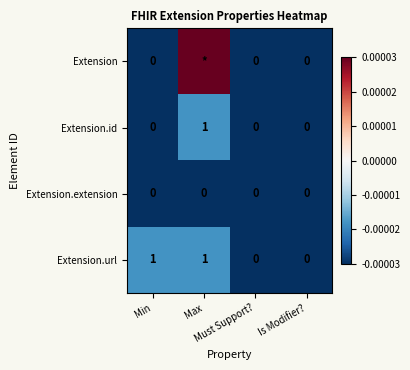

Which has a higher value, Is Modifier? or Max?

Max